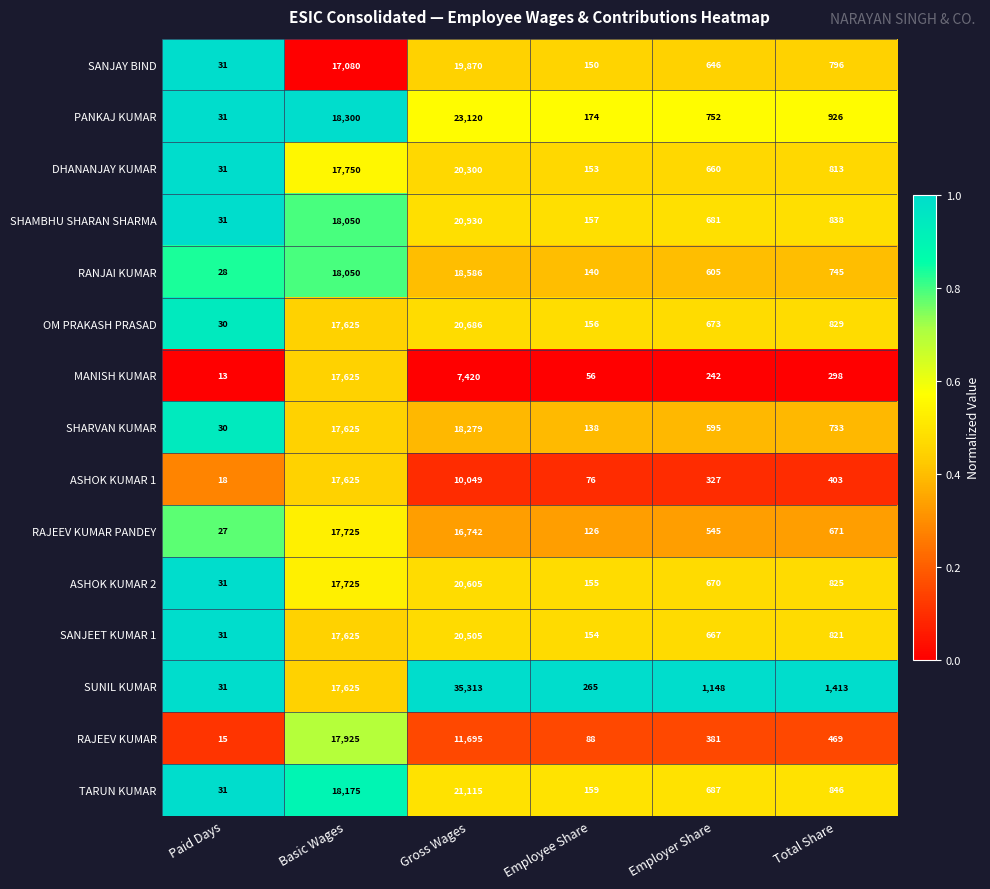

What is the smallest value displayed?

13